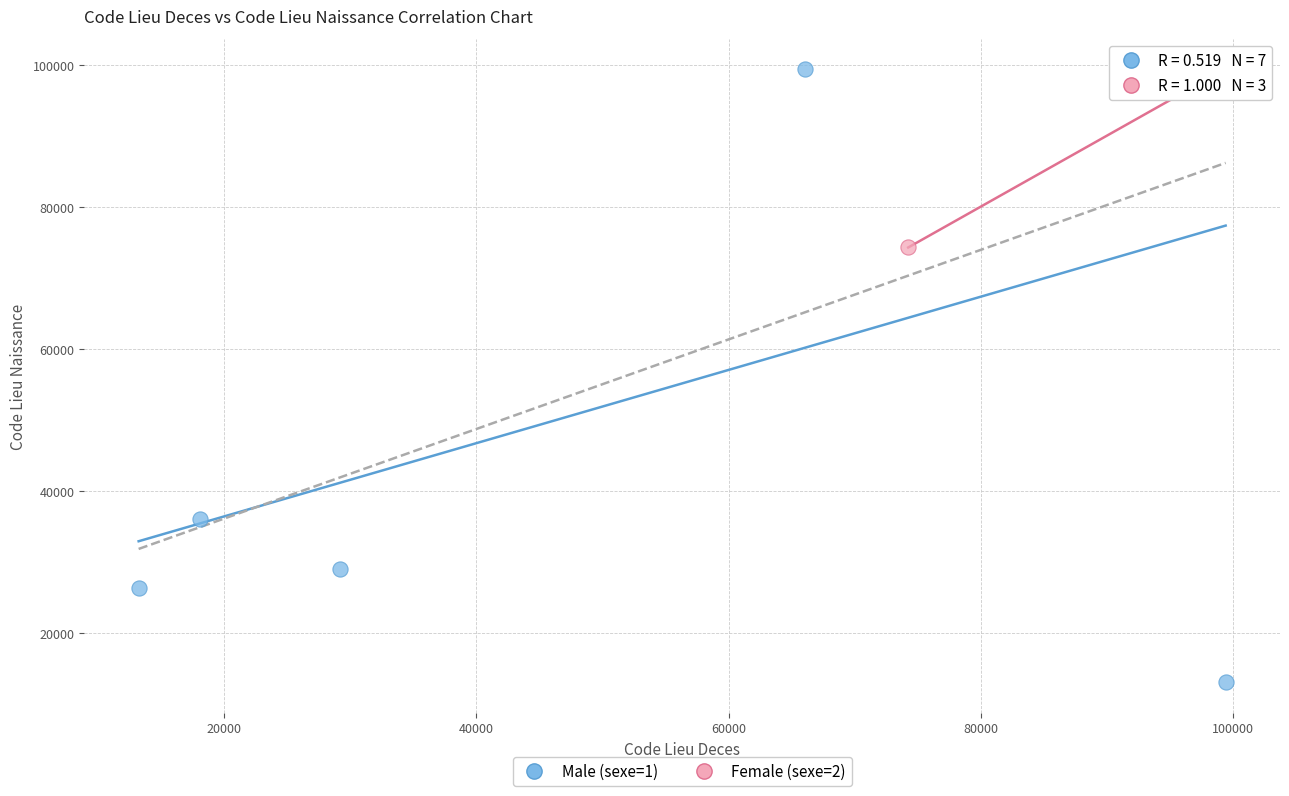

Which series has the largest Y range (max minus min)?

Male (sexe=1)